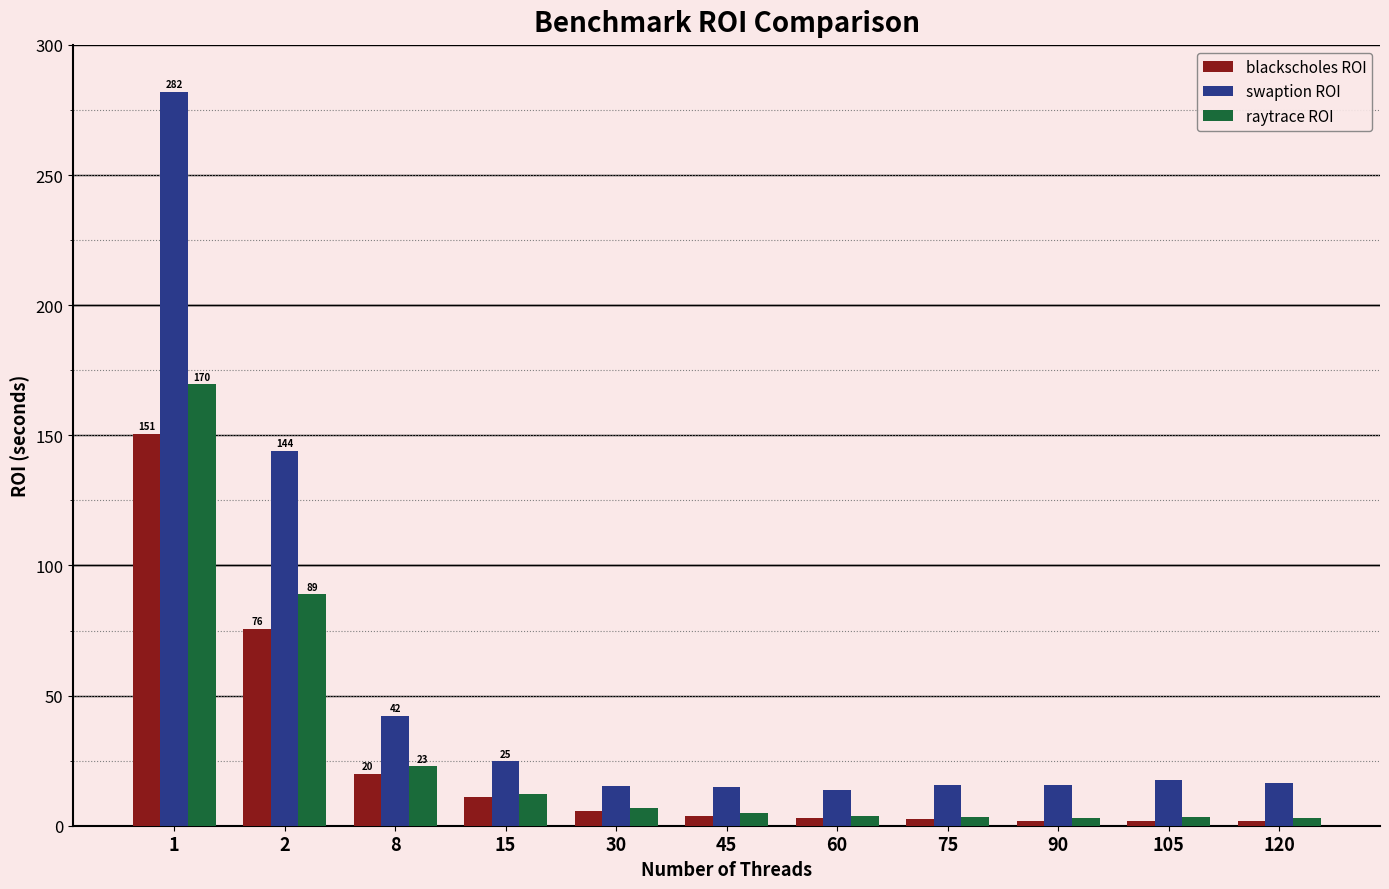

What is the sum of the swaption ROI values at 1 and 60?

296.0